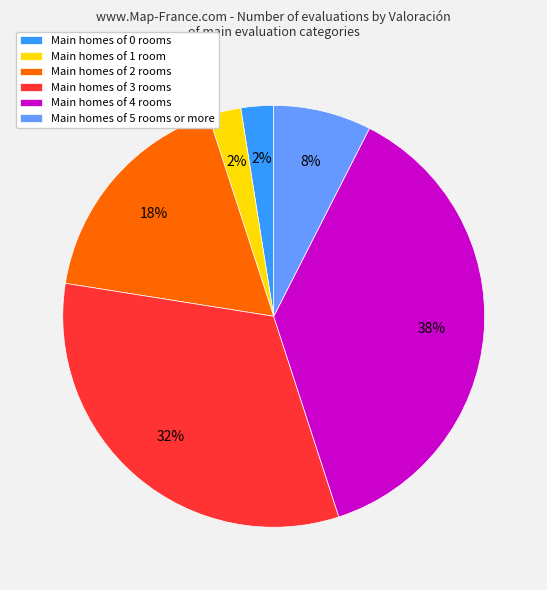

Do Main homes of 2 rooms and Main homes of 1 room together represent more than half of the pie?

No